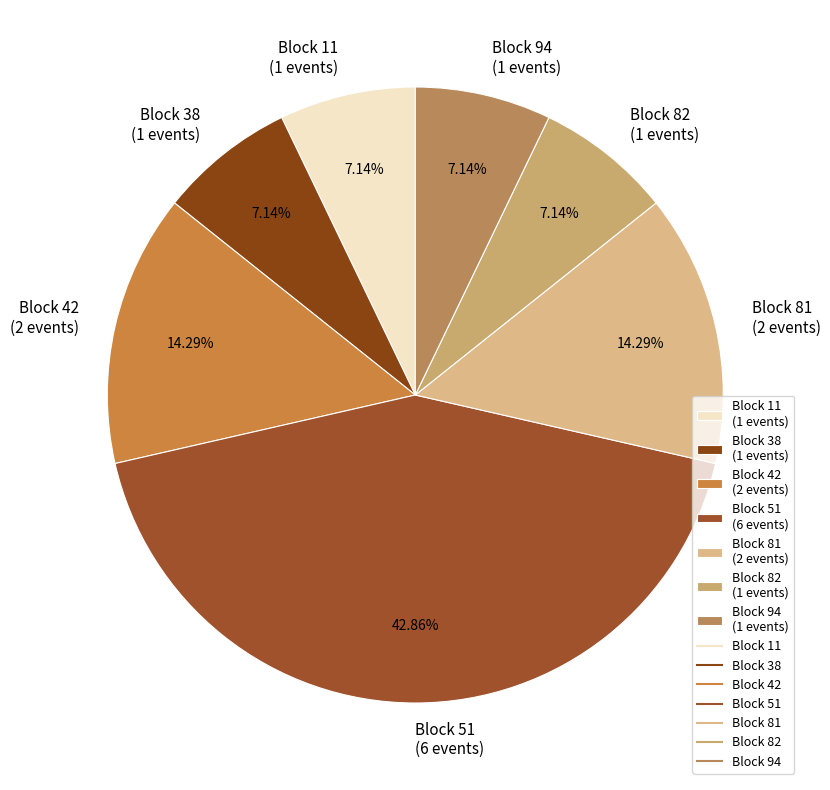

Approximately how many times larger is the value at Block 38 (1 events) compared to Block 42 (2 events)?

0.5